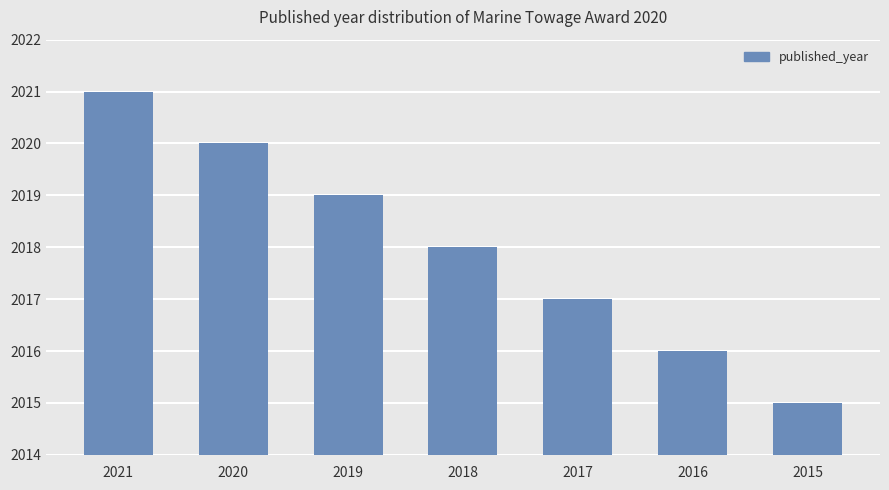

What is the change in value from 2017 to 2015?

-2